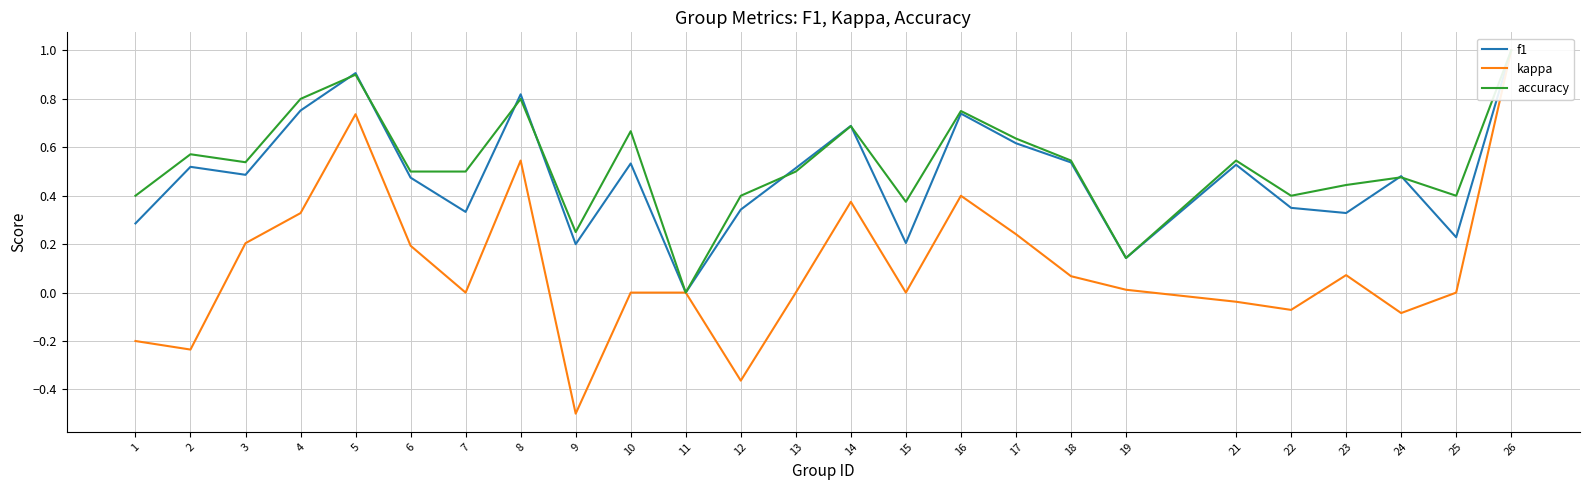

What is the difference between the kappa values at 2 and 5?

1.0